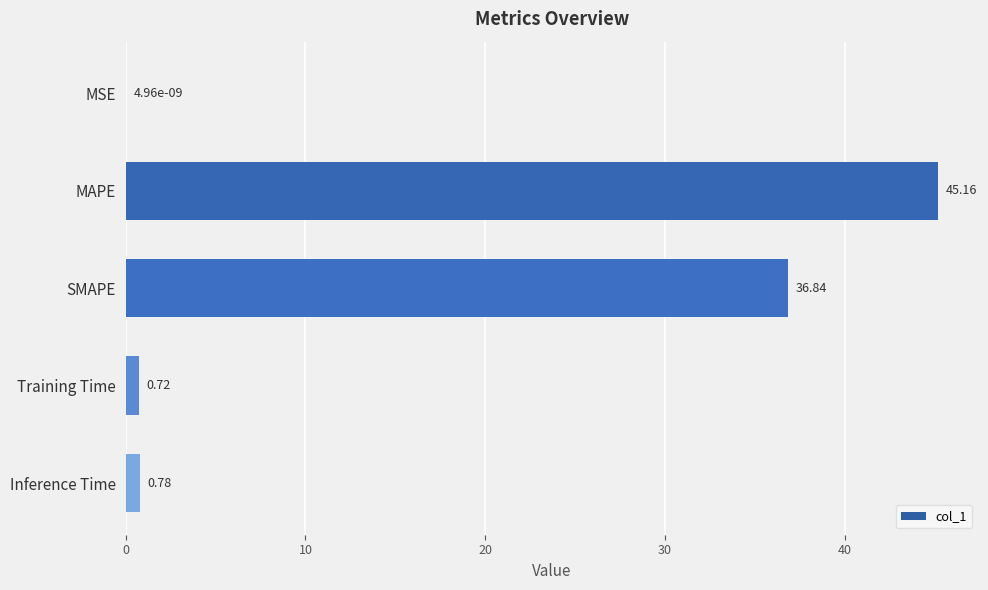

At which category does the chart reach its peak across all series?

MAPE